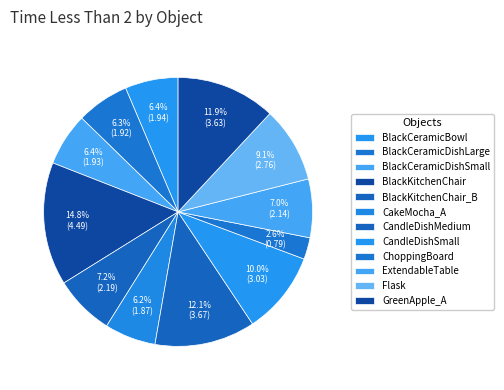

Approximately how many times larger is the value at BlackKitchenChair compared to GreenApple_A?

1.2